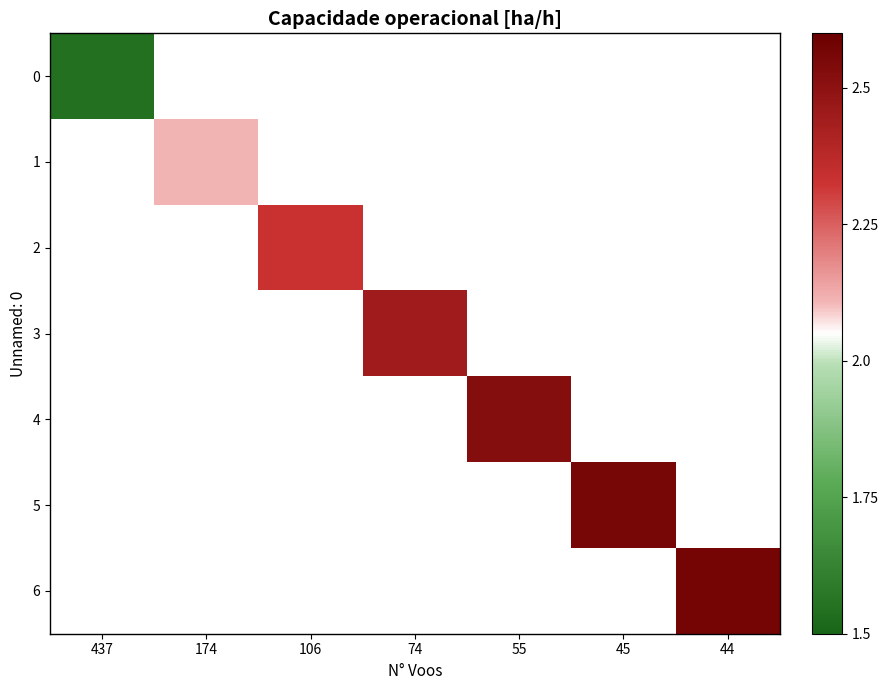

At which category does the chart reach its minimum across all series?

437